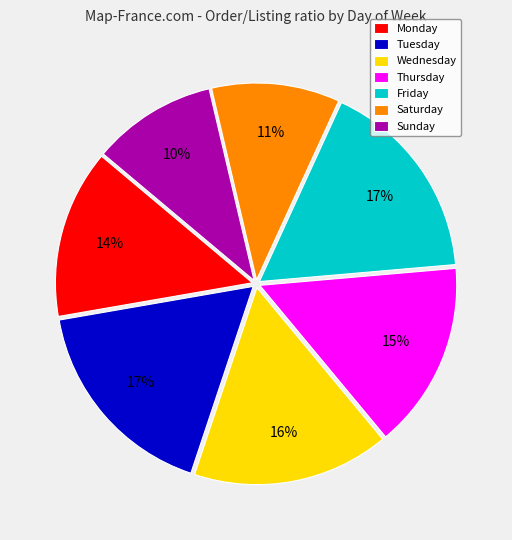

Is there any slice that represents more than half of the pie?

No